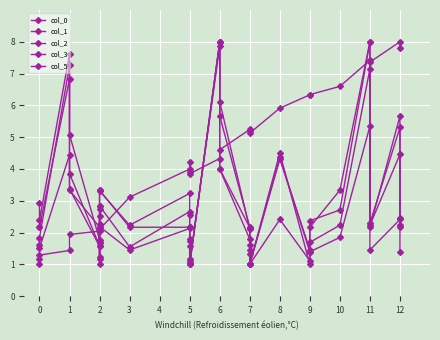

What are all the series names shown in the legend?

col_0, col_1, col_2, col_3, col_5